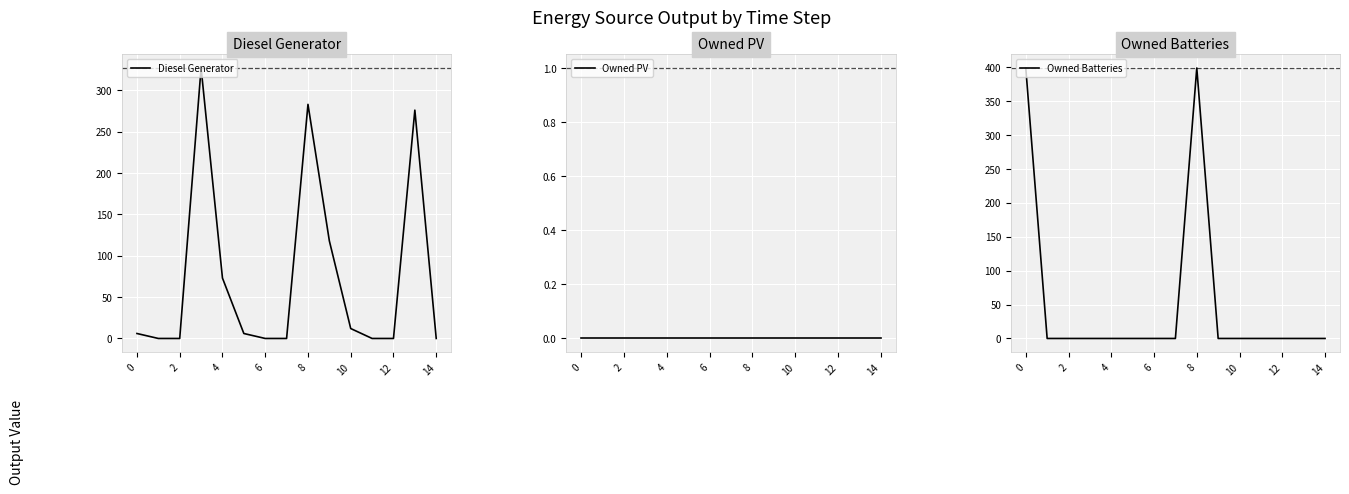

Is it true that Owned Batteries equals 399 at 0?

True